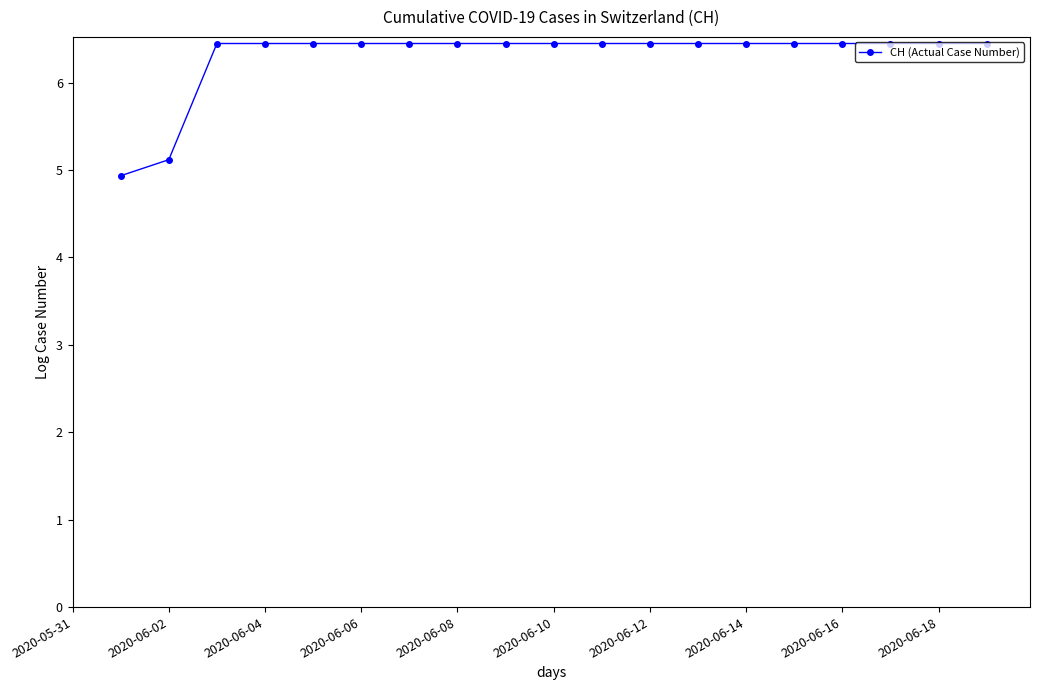

Reading left to right, what are all the values shown in this chart?

4.9	5.1	6.4	6.4	6.4	6.4	6.4	6.4	6.4	6.4	6.4	6.4	6.4	6.4	6.4	6.4	6.4	6.4	6.4